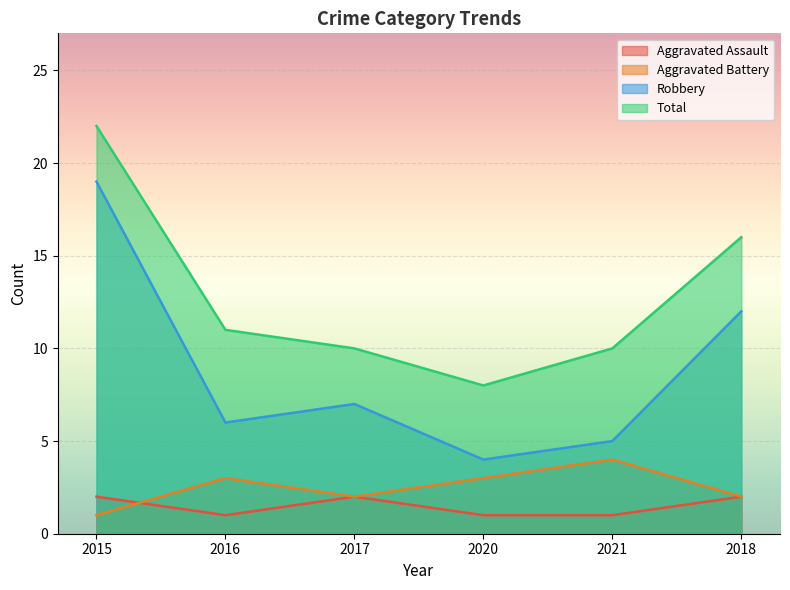

Between 2016 and 2021, which is larger?

2016